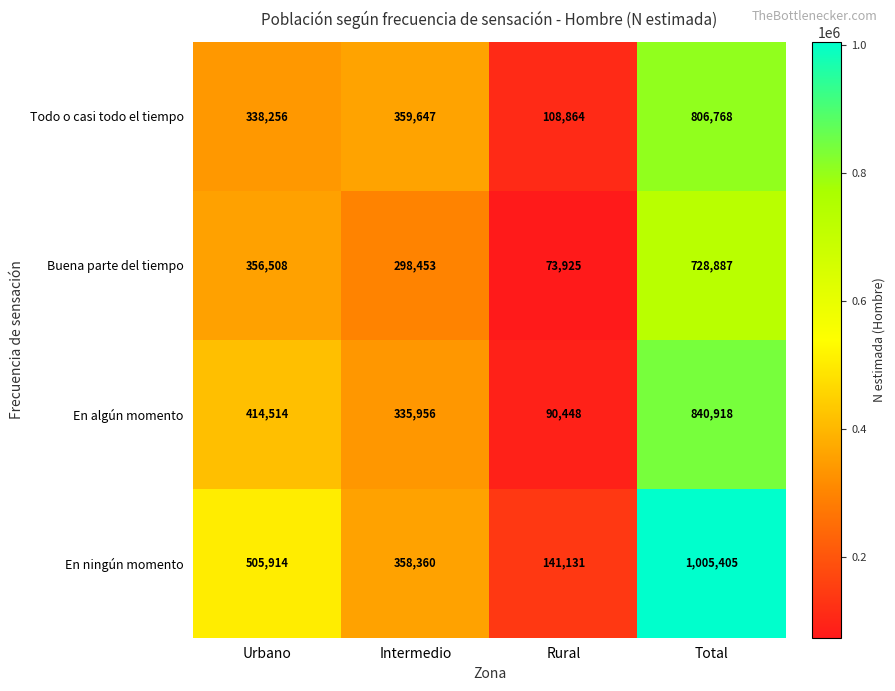

The Todo o casi todo el tiempo series shows 806768 at Total. True or false?

True